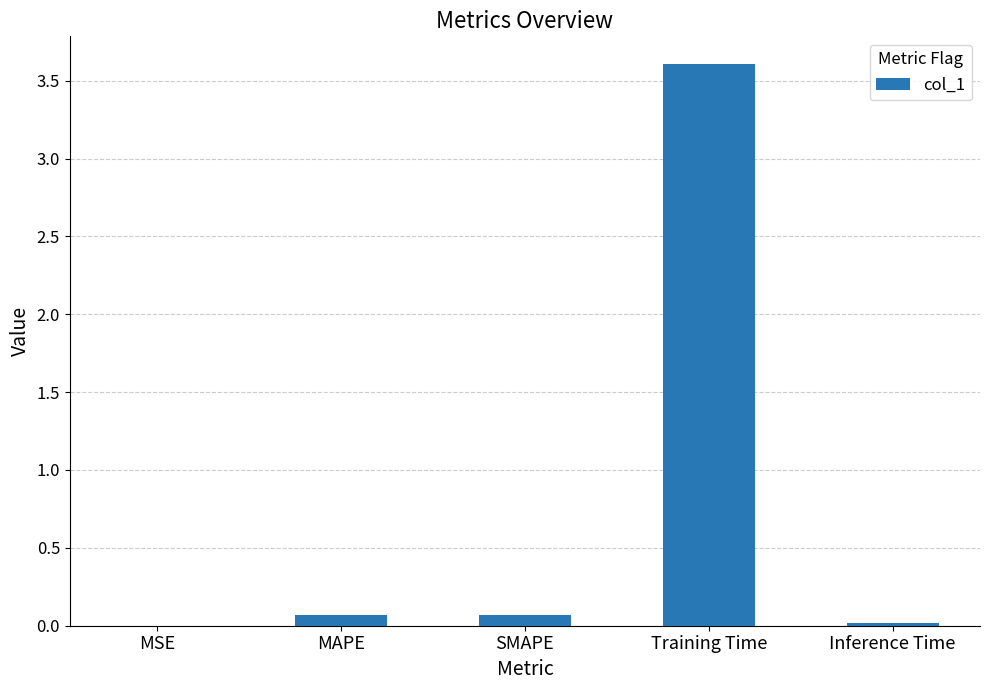

At which category does the chart reach its peak across all series?

Training Time